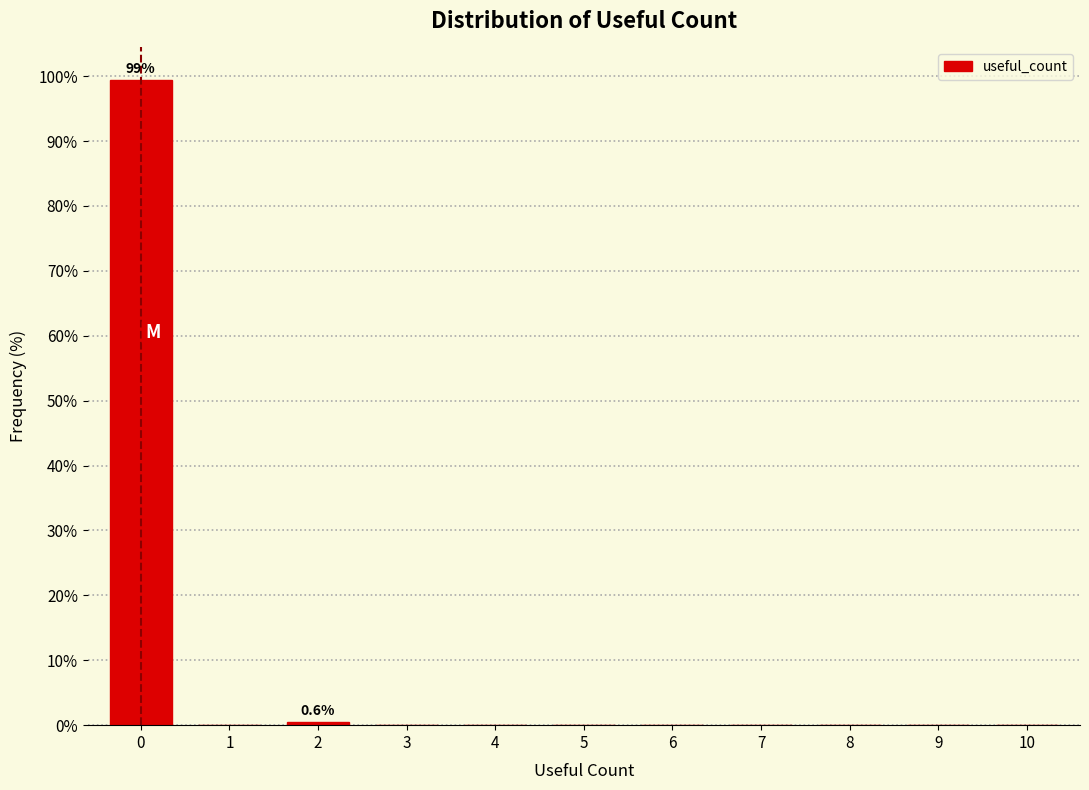

Reading right to left, list all the values displayed in this chart.

10=0.0	9=0.0	8=0.0	7=0.0	6=0.0	5=0.0	4=0.0	3=0.0	2=0.6	1=0.0	0=99.4